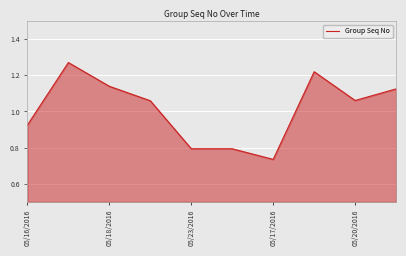

What is the difference between the maximum and minimum values?

0.5